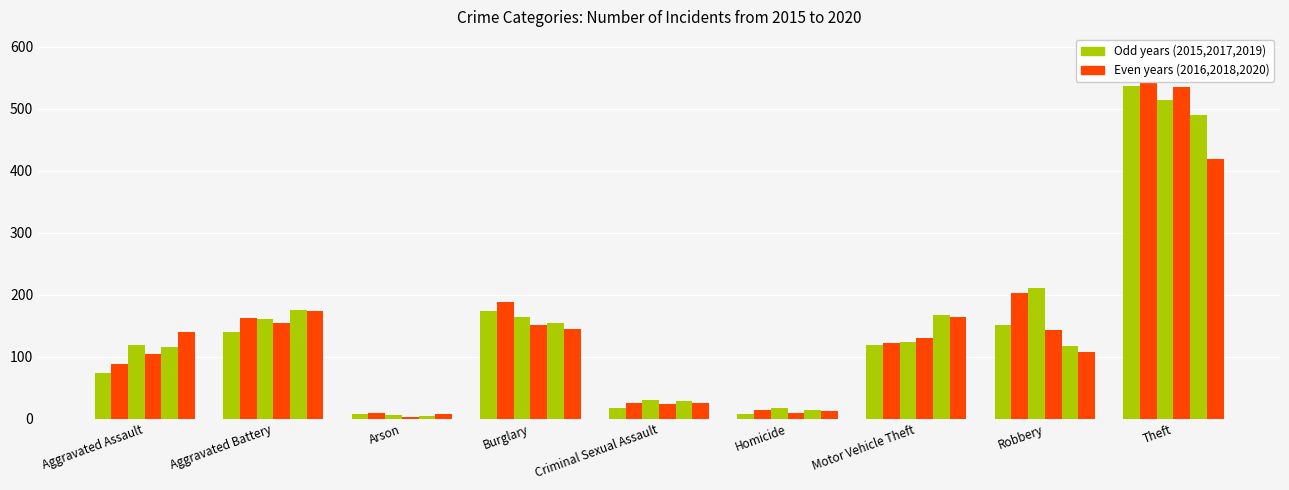

What is the difference between the 2017 values at Theft and Criminal Sexual Assault?

484